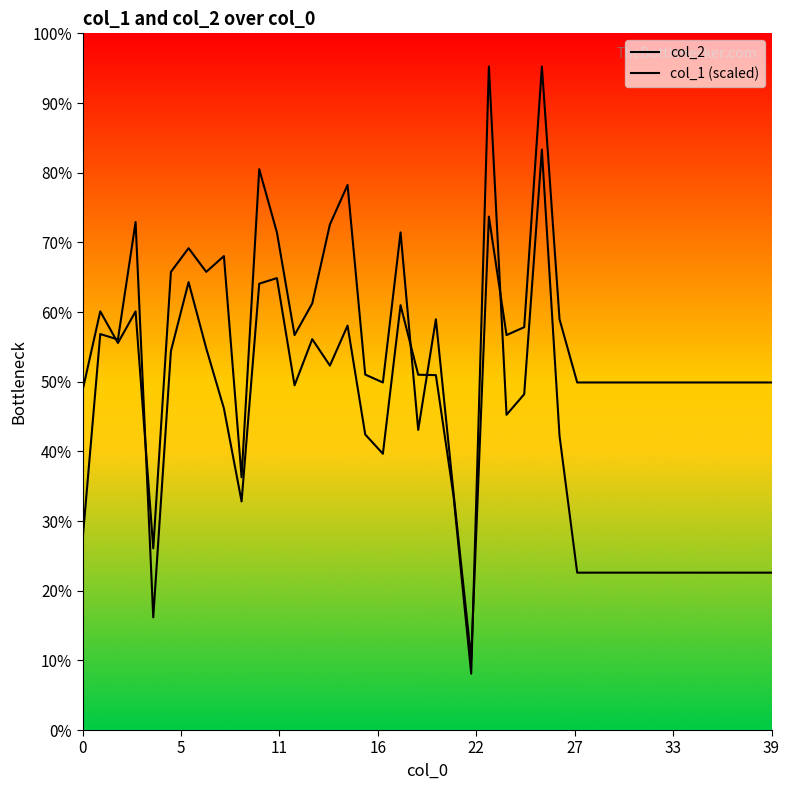

Count the number of categories in the chart.

40